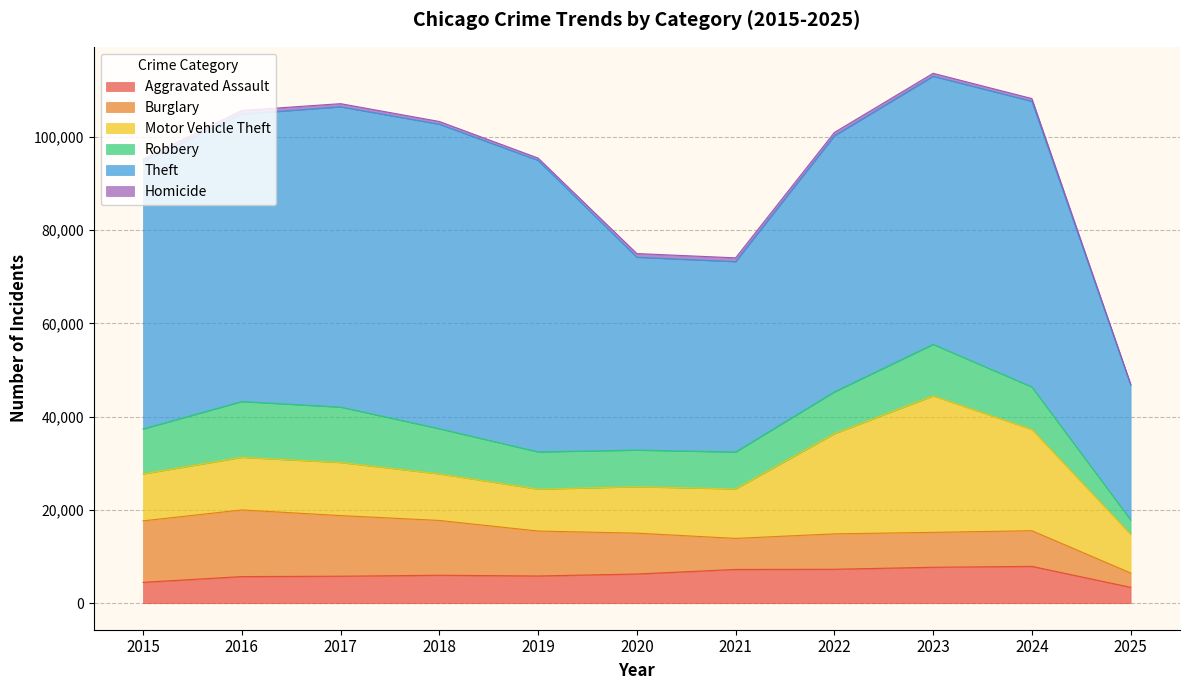

Between 2018 and 2020, which is larger?

2020